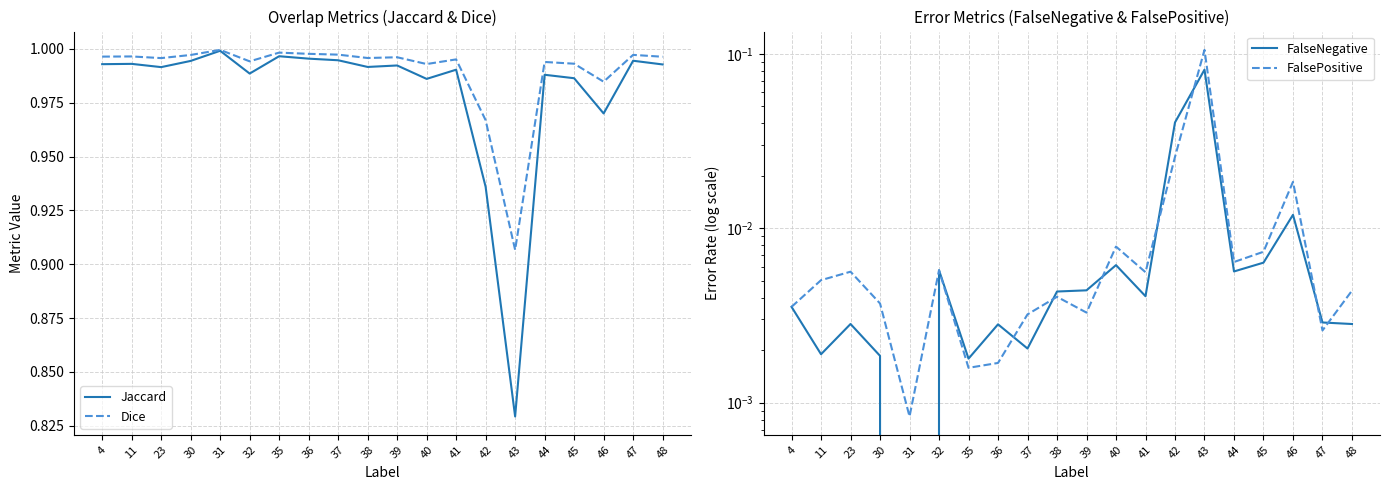

Which series has the largest range (max minus min)?

Jaccard